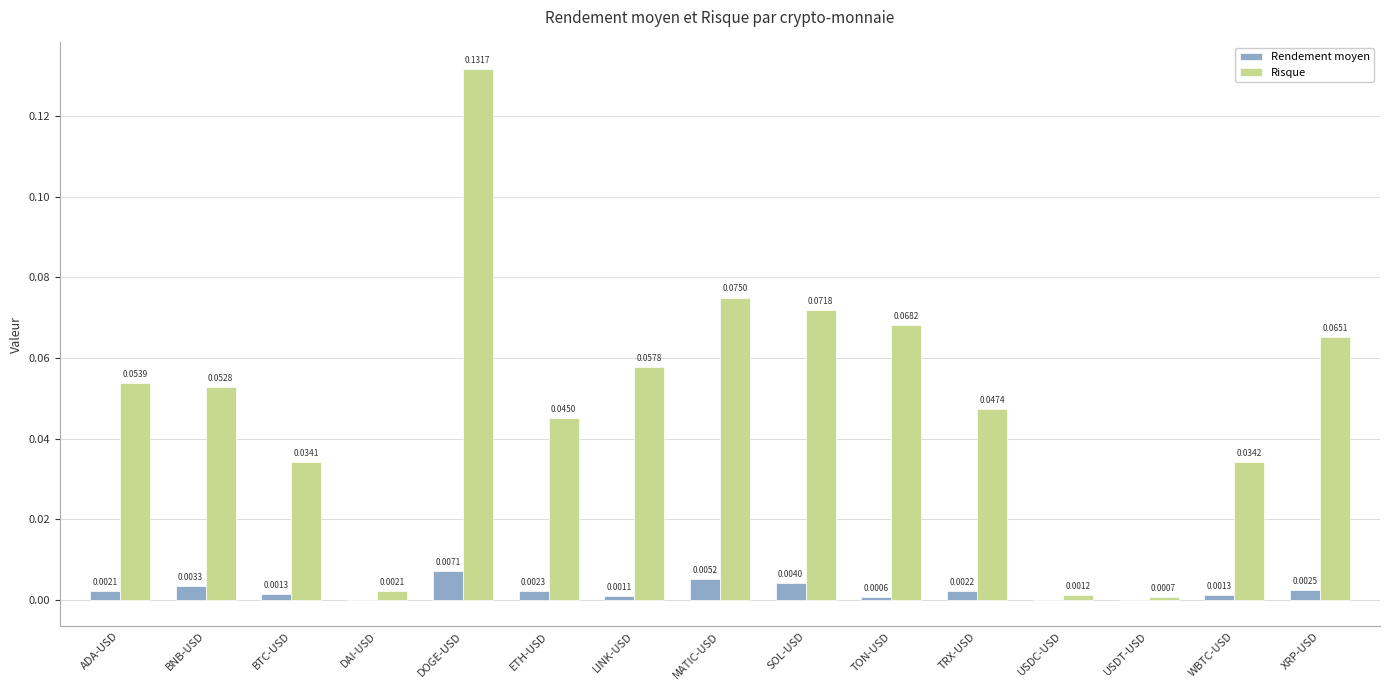

At which category is the sum across all series the highest?

DOGE-USD